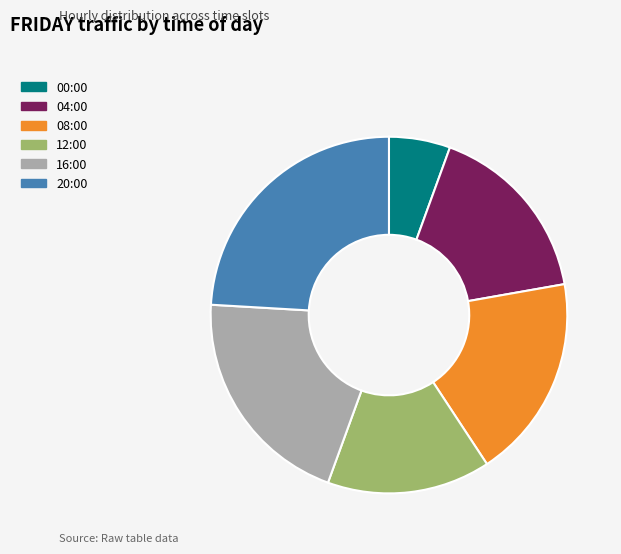

Between 04:00 and 20:00, which is larger?

20:00